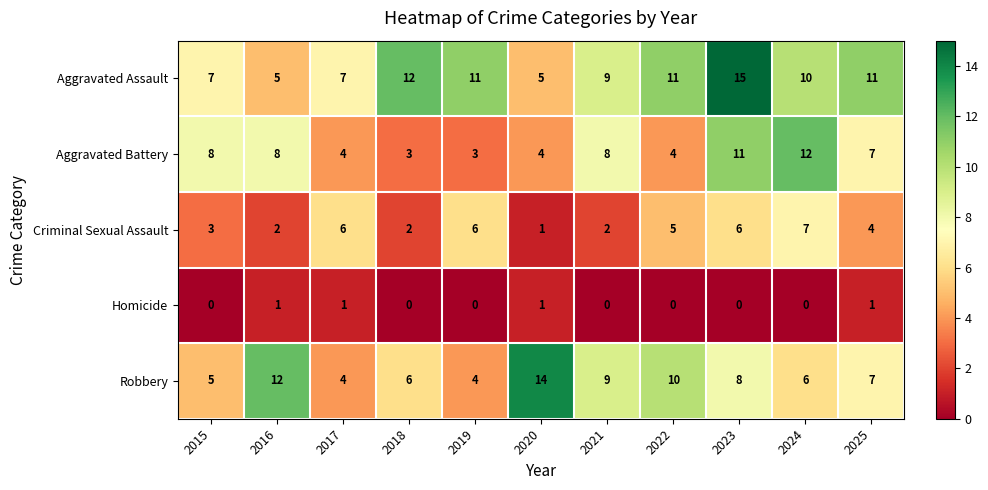

At which category is the sum across all series the highest?

2023